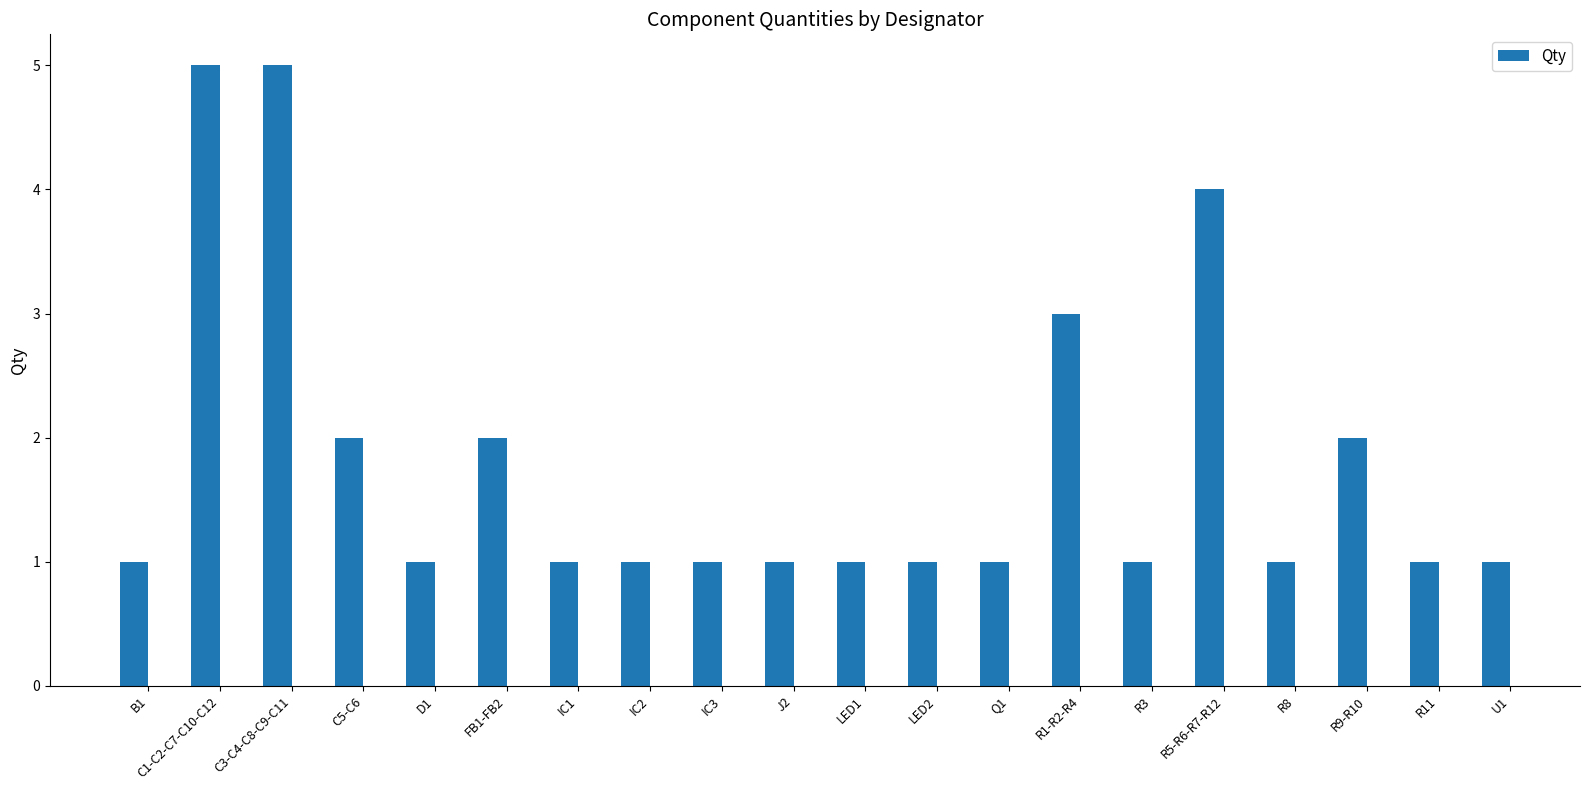

What is the difference between the maximum and minimum values?

4